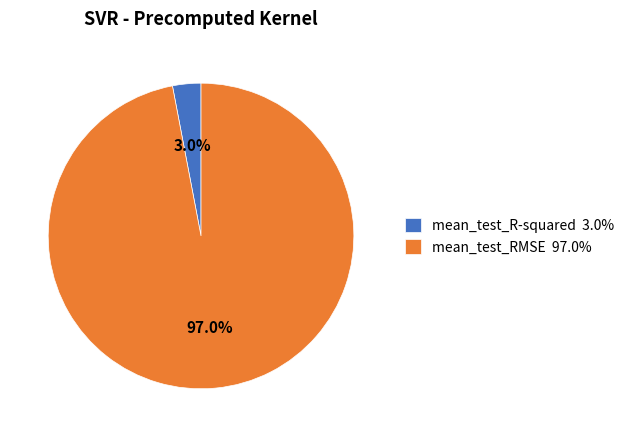

Is the sum of mean_test_RMSE and mean_test_R-squared greater than half?

Yes